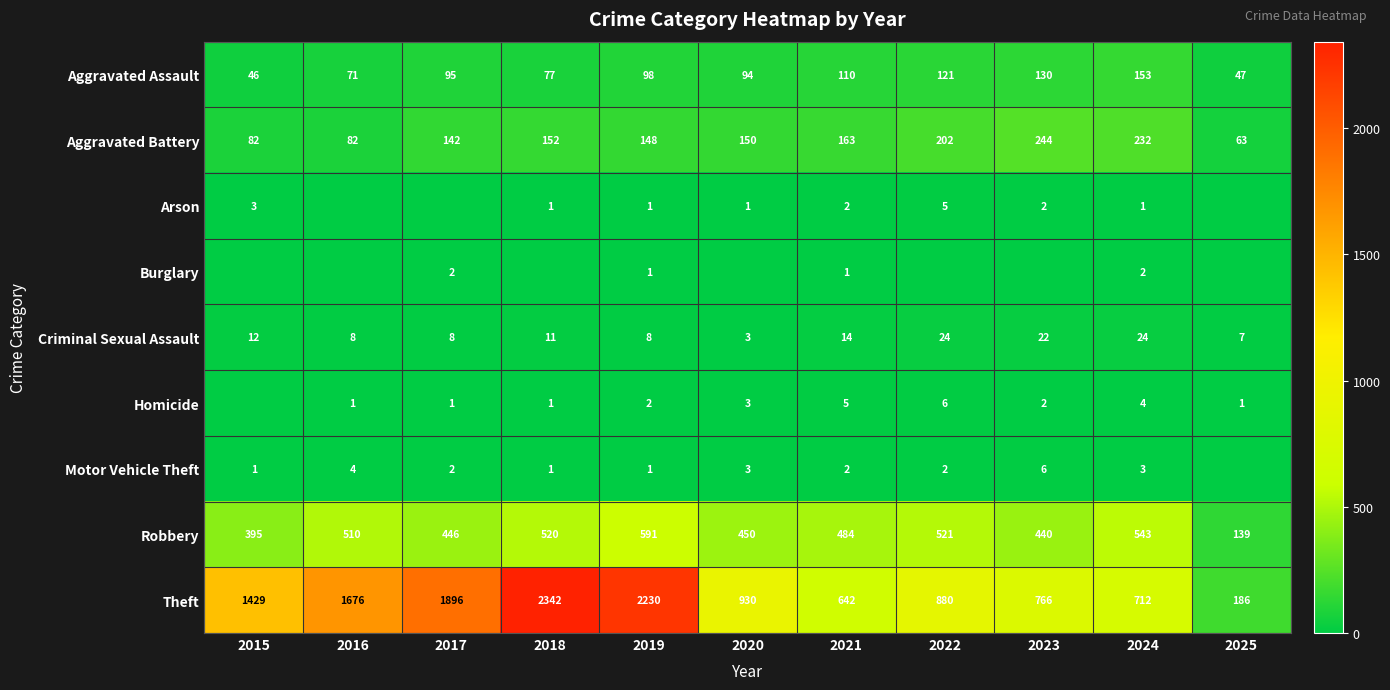

The value of Theft at 2016 is 428. True or false?

False